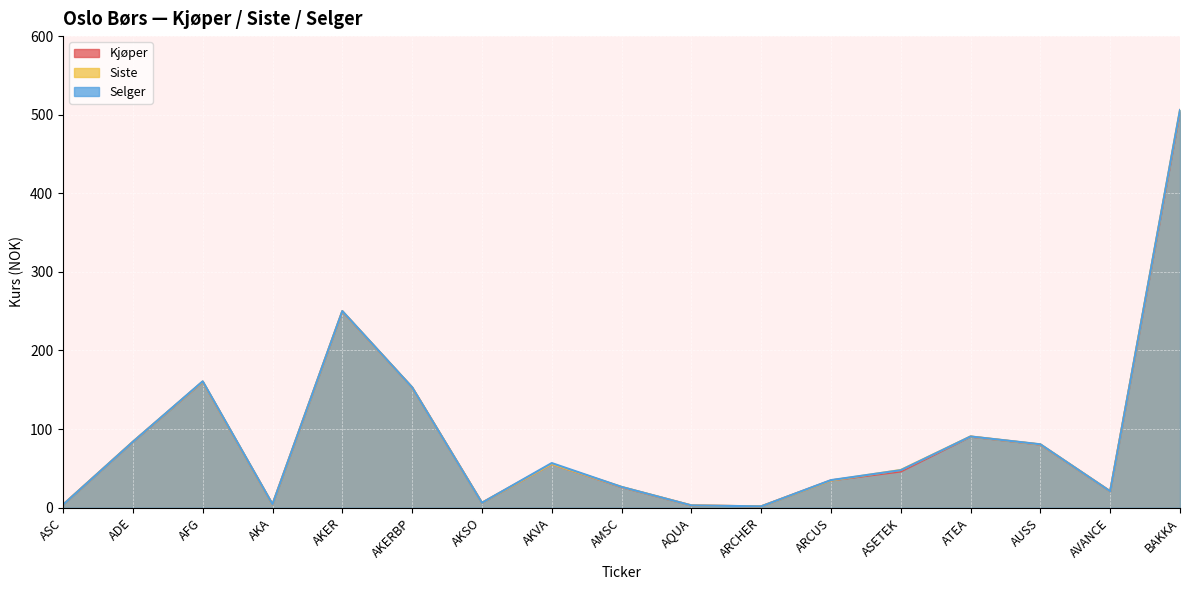

True or false: Siste and Selger intersect in this chart.

True